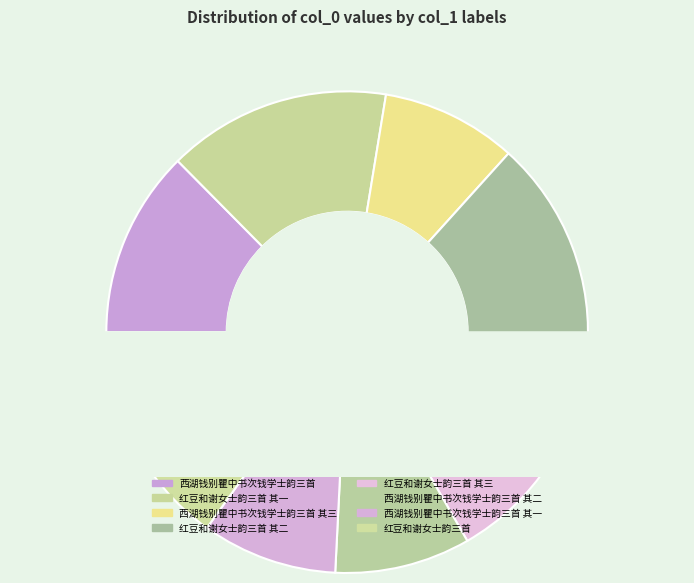

Is the sum of 红豆和谢女士韵三首 其二 and 红豆和谢女士韵三首 greater than half?

No